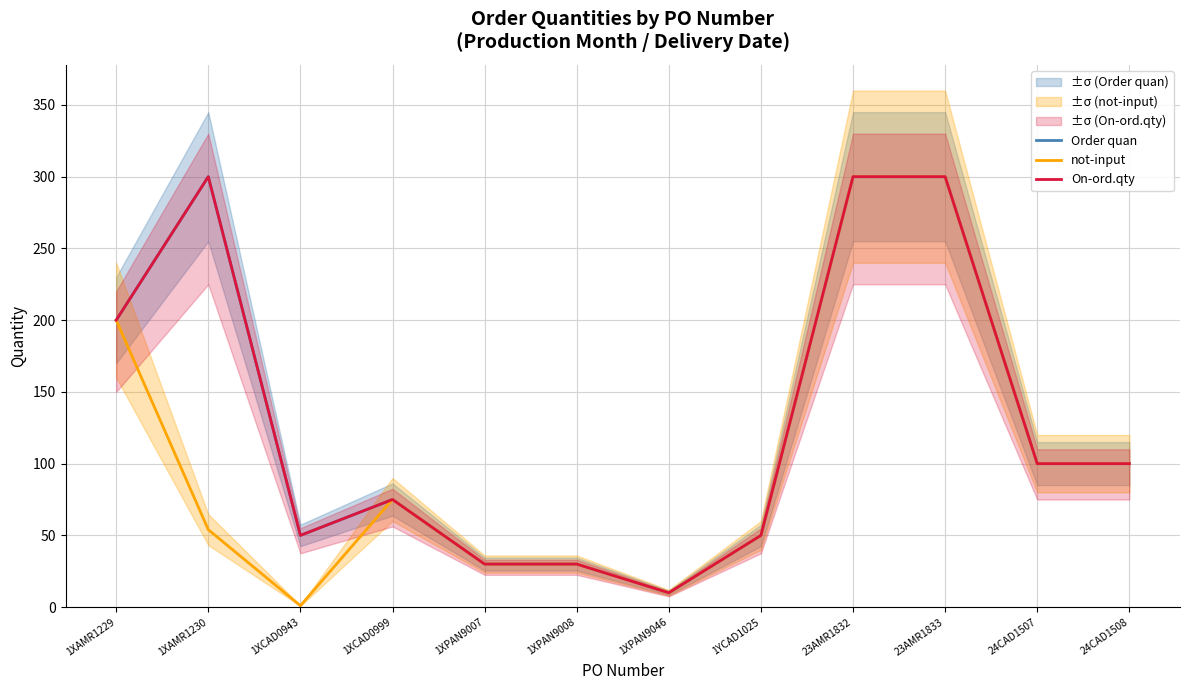

What are all the series names shown in the legend?

Order quan, not-input, On-ord.qty